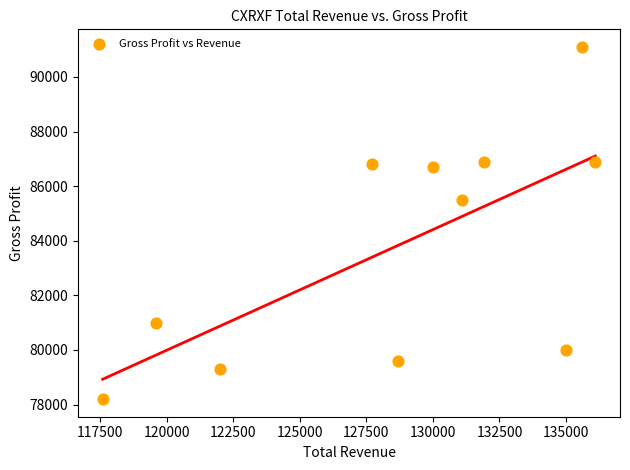

What Y value in the scatter plot is closest to 84650?

85500